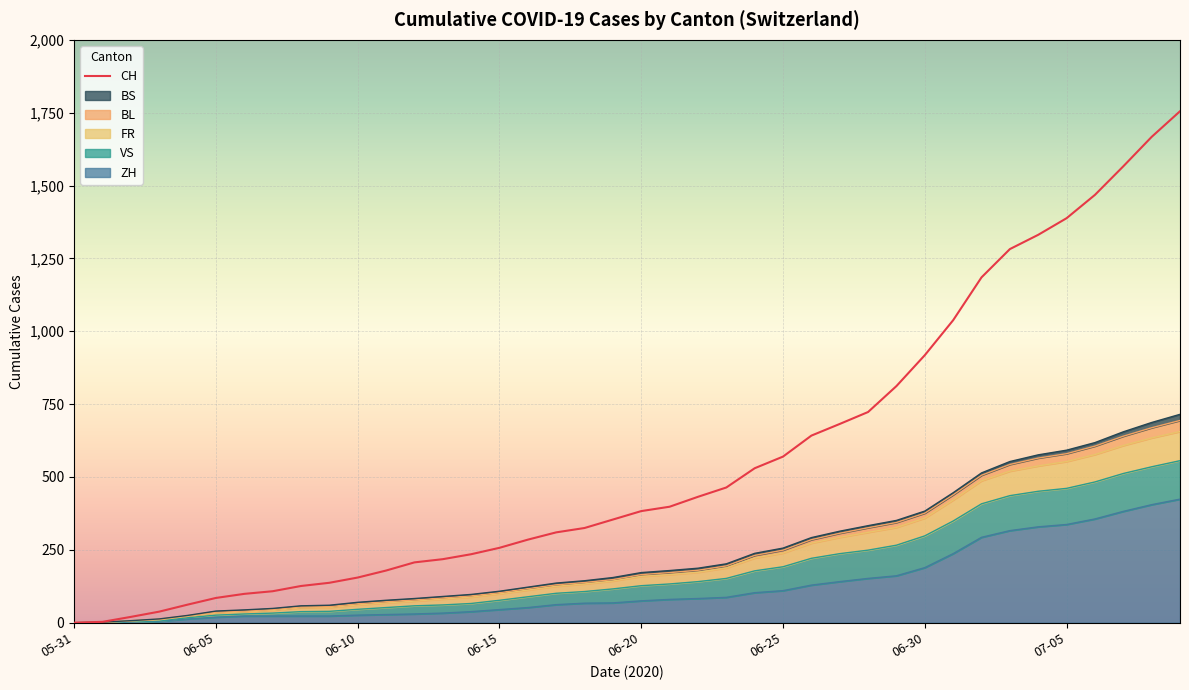

True or false: VS and CH cross at least once.

False